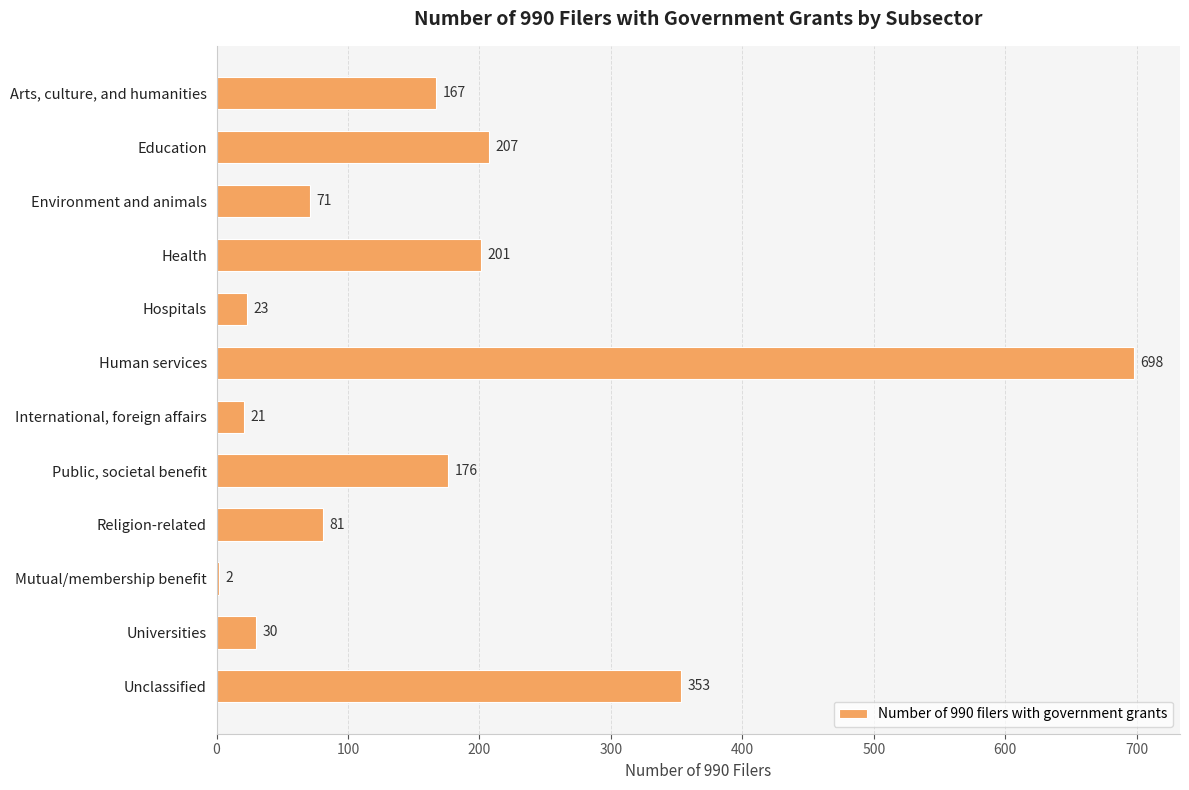

What is the greatest value displayed?

698